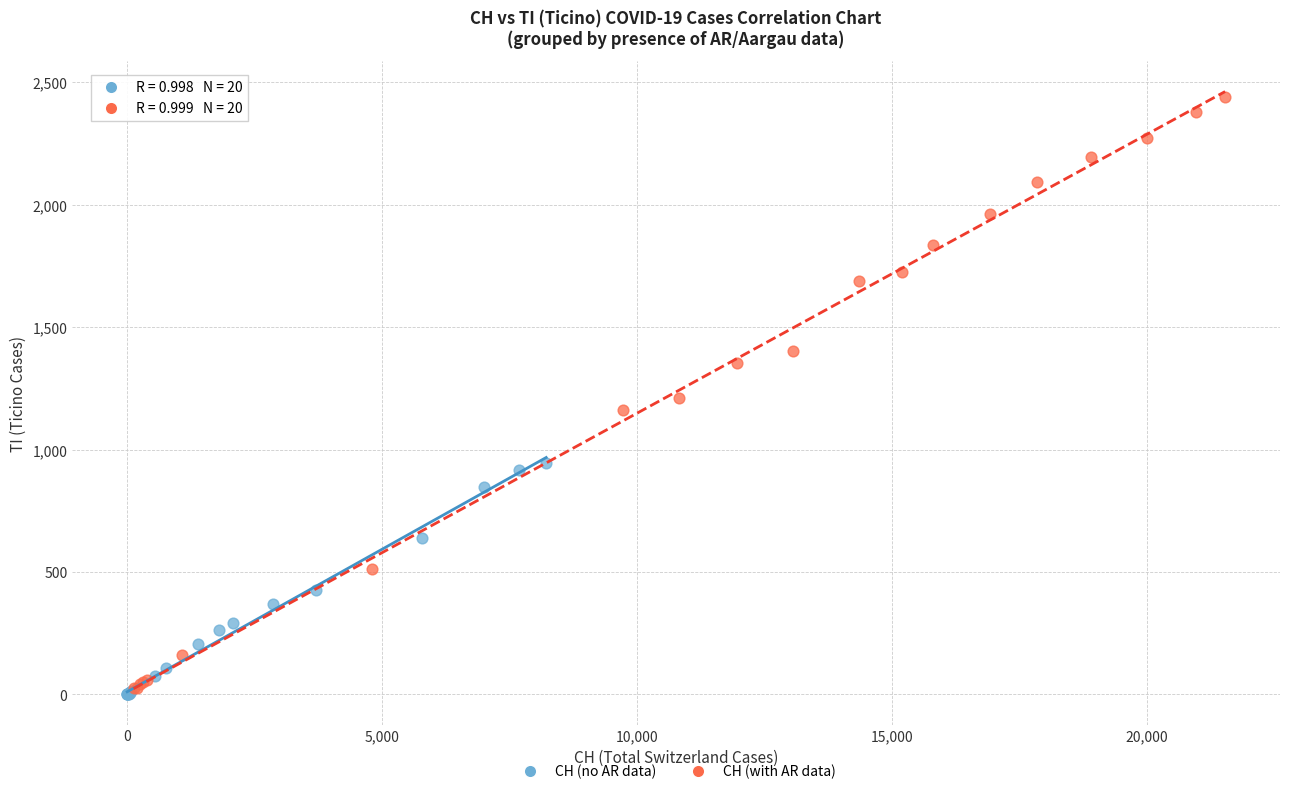

Which series has the widest spread of Y values?

CH (with AR data)